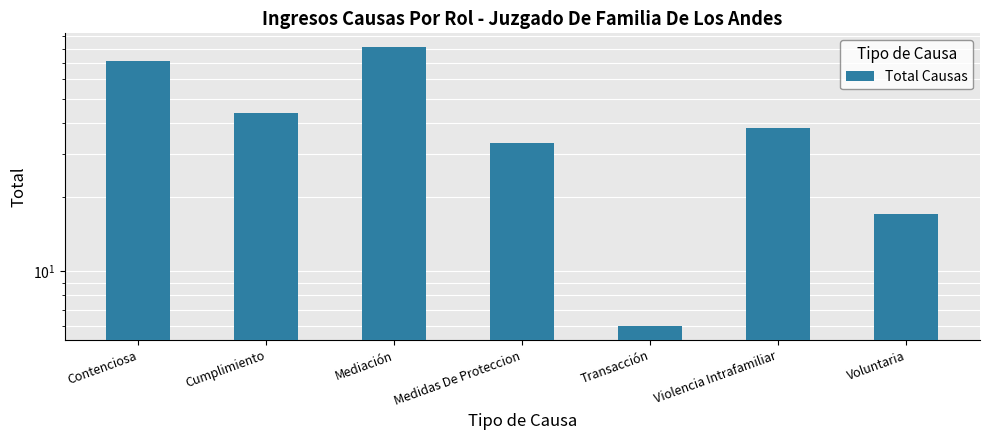

Are the bars horizontal?

No